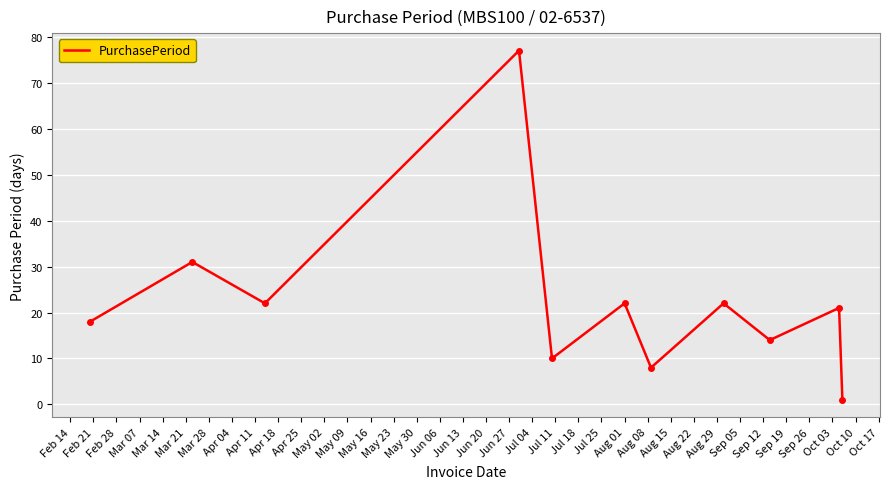

What is the greatest value displayed?

77